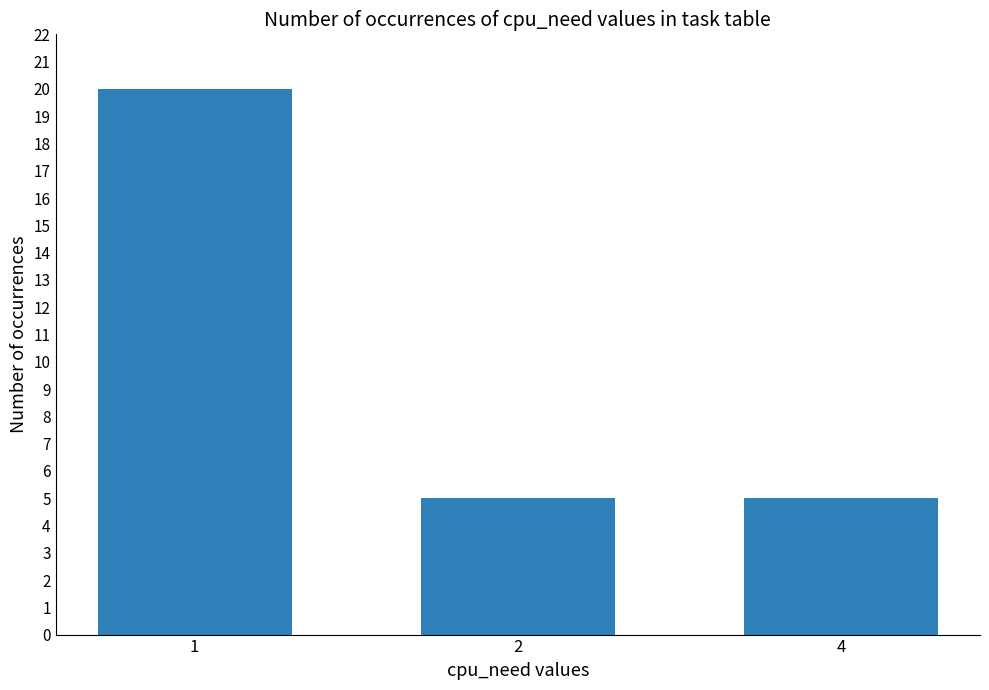

Reading right to left, list all the values displayed in this chart.

4=5	2=5	1=20